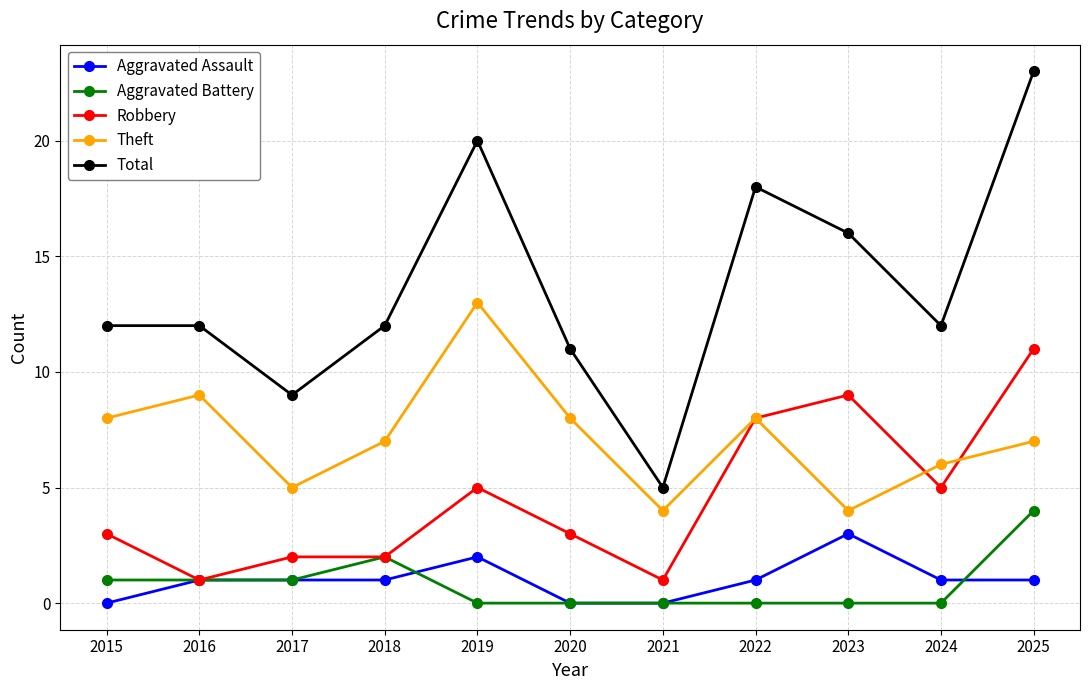

What is the difference between the Aggravated Assault values at 2024 and 2023?

2